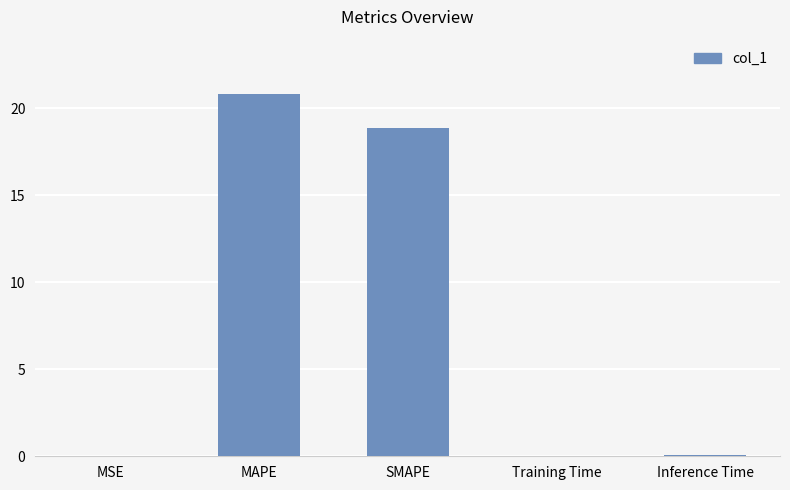

Which label corresponds to the largest value in the chart?

MAPE